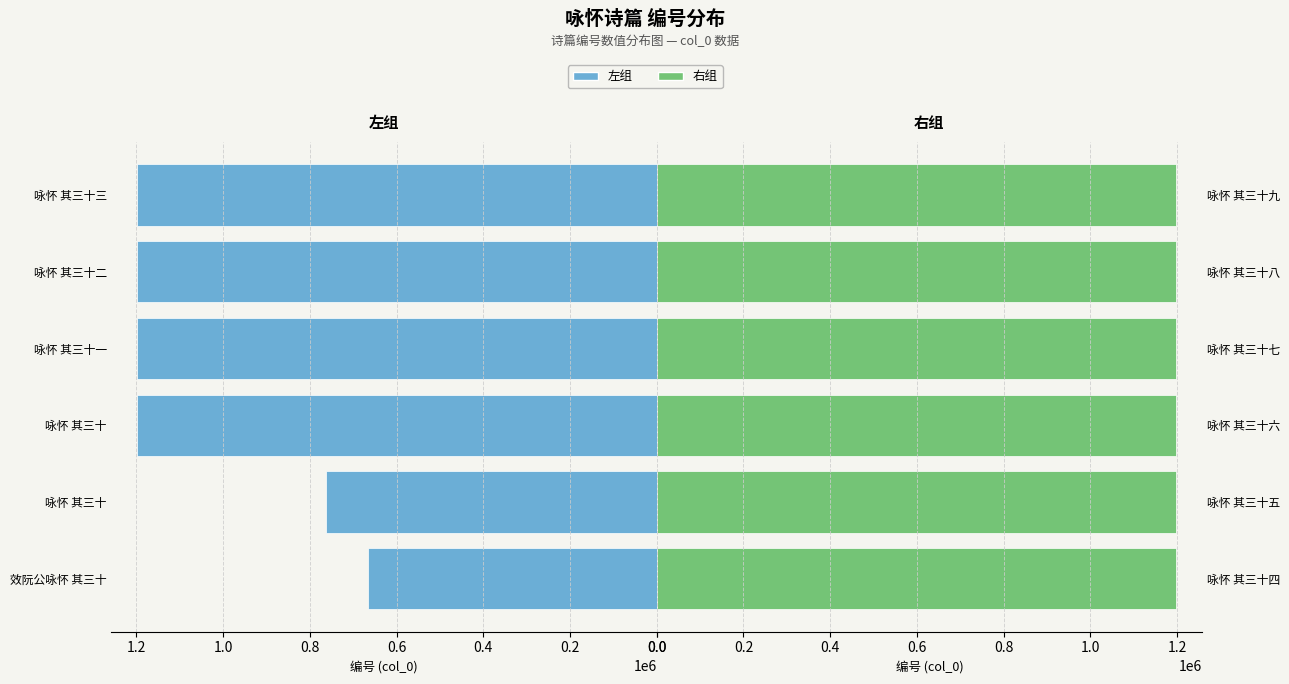

Is it true that 右组 equals 418024 at 咏怀 其三十九?

False